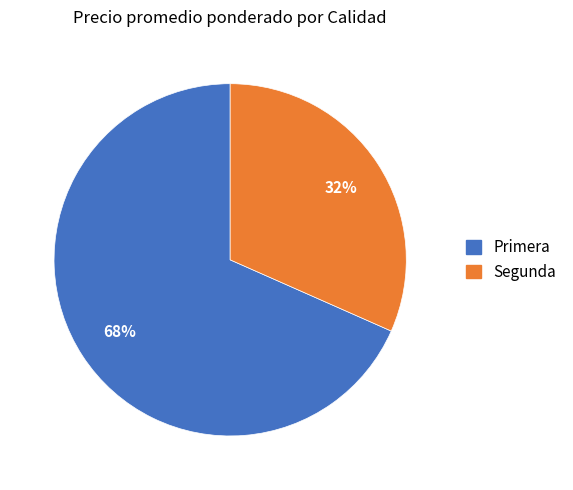

To the nearest percent, what is the average slice percentage?

50%